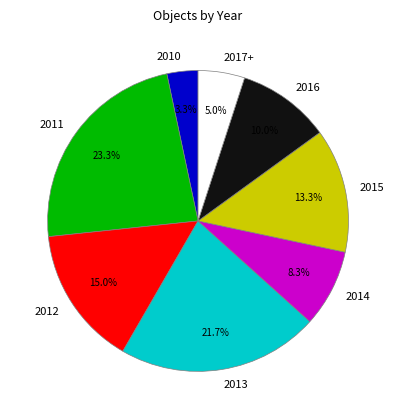

Combined, do 2011 and 2014 account for over 50%?

No